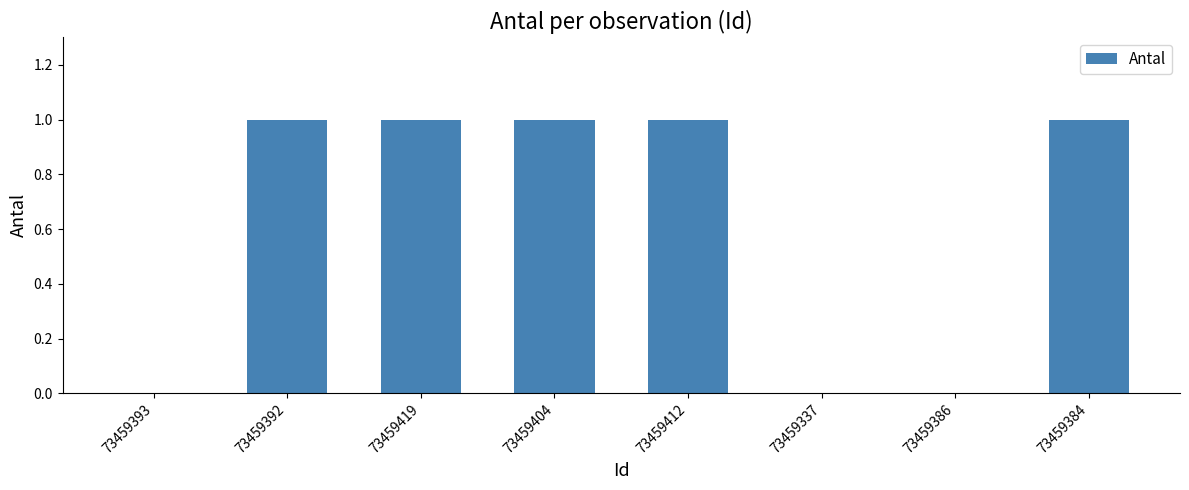

Is it true that the value at 73459412 is 2?

False